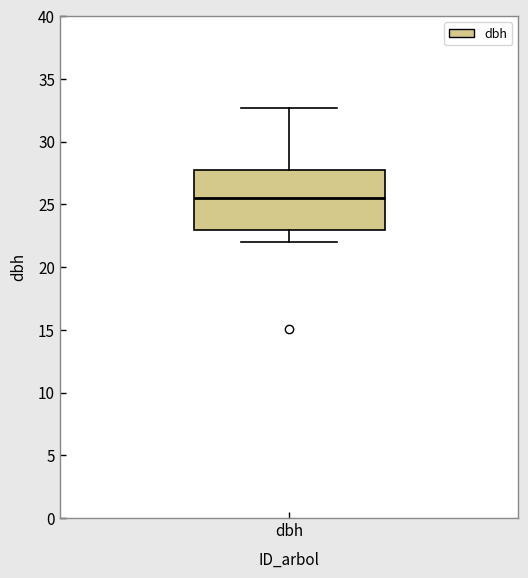

Where does the median line of the box for dbh sit on the y-axis? The values are not printed on the chart, so give them approximately, as read against the axis.

25.5